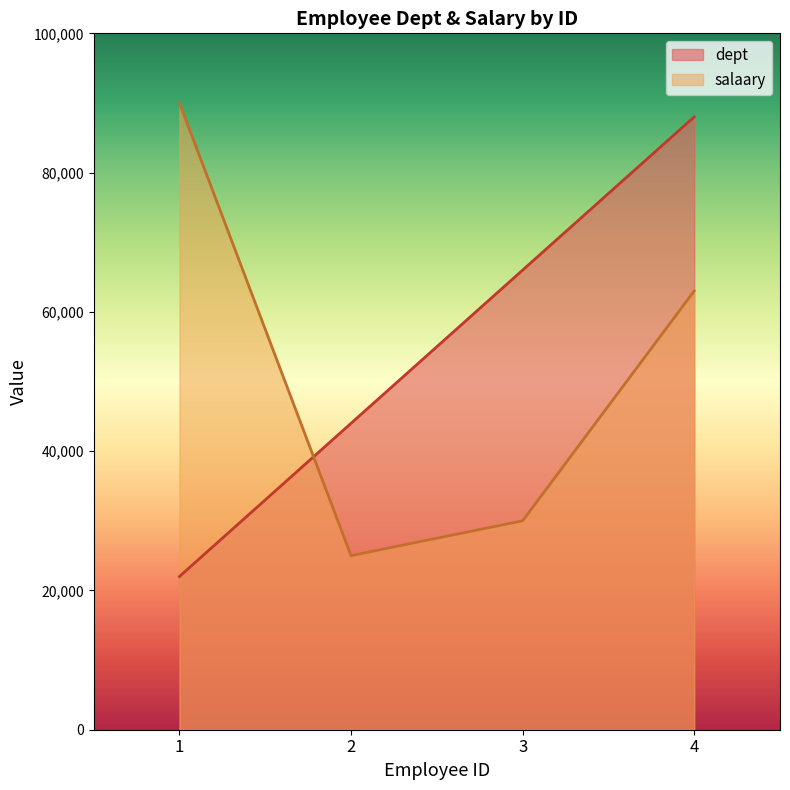

Reading right to left, extract all data points from this chart.

dept: 88000	66000	44000	22000
salaary: 63009	30000	25000	90000